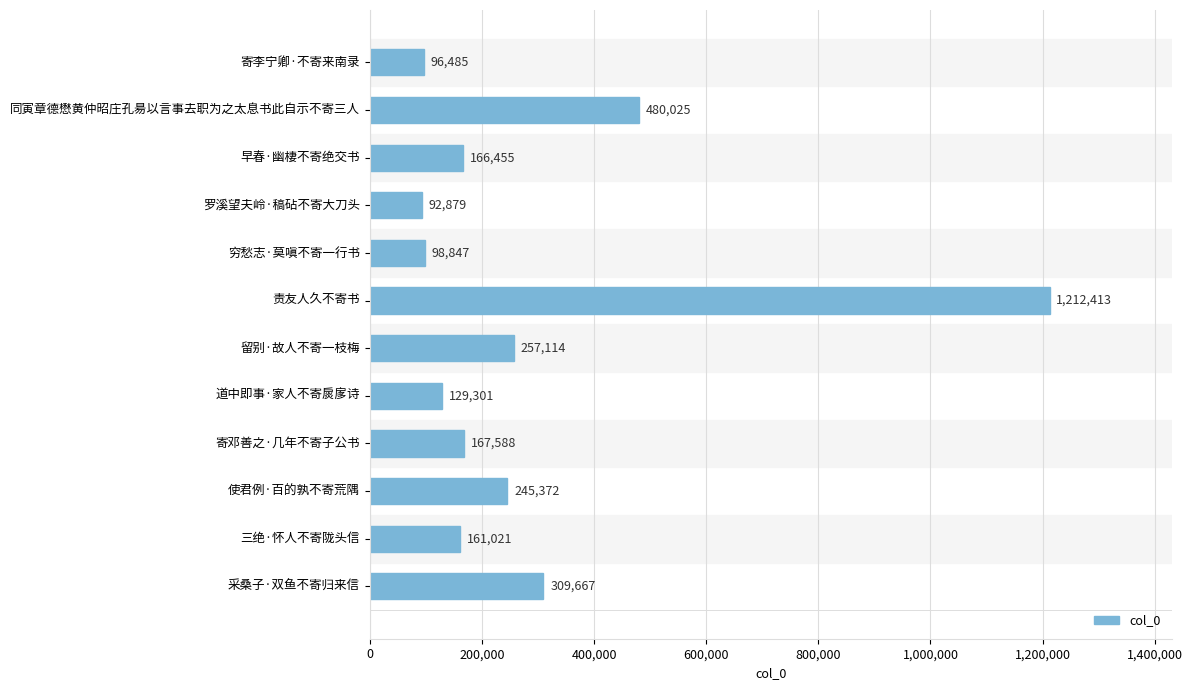

True or false: the data shows 243050 at 早春·幽棲不寄绝交书.

False